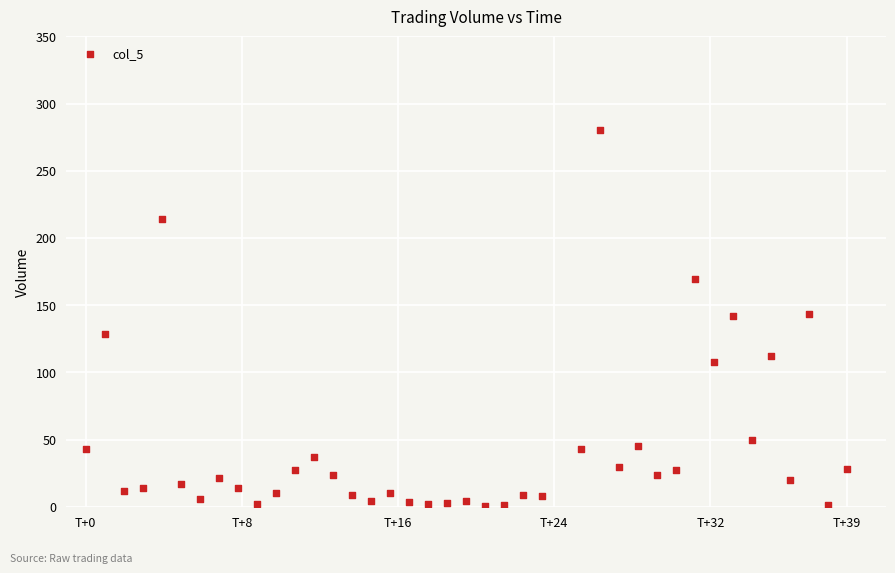

What is the range of X values (max minus min)?

39.0